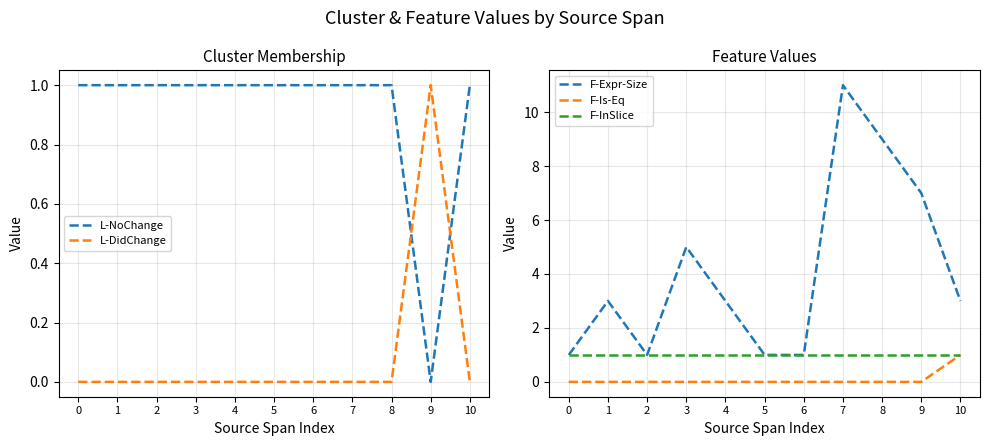

Which series has the largest total across all categories?

F-Expr-Size